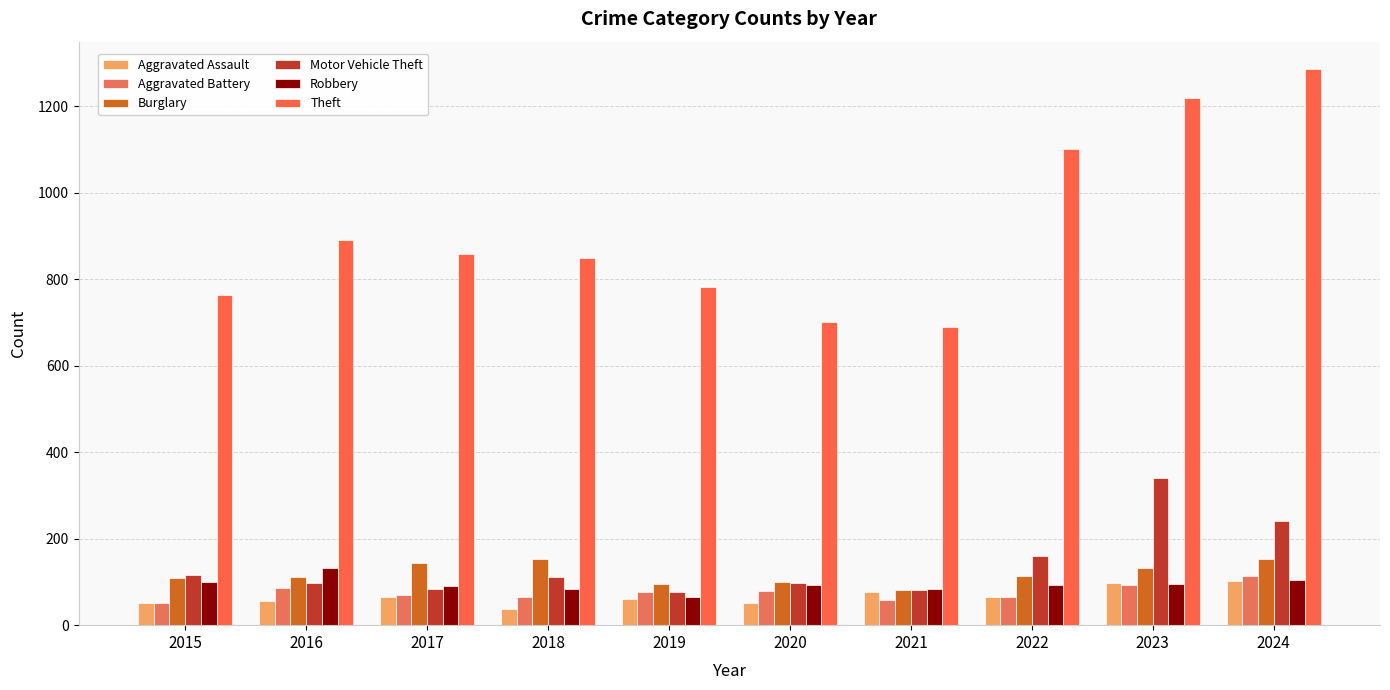

Rank the series at 2016 from highest to lowest value.

Theft, Robbery, Burglary, Motor Vehicle Theft, Aggravated Battery, Aggravated Assault